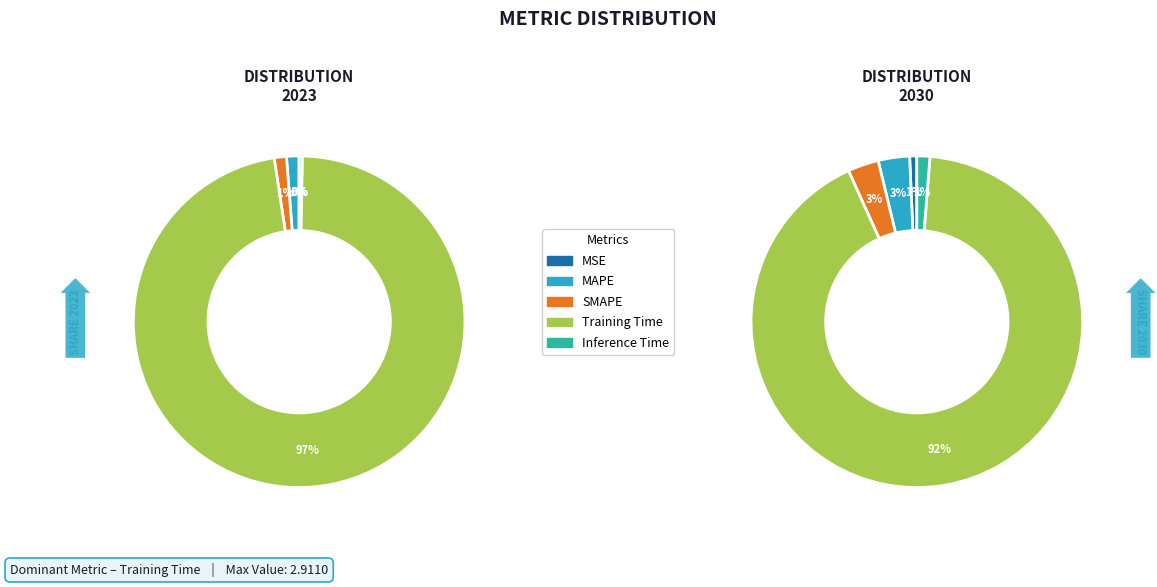

What is the smallest slice in the pie chart?

MSE